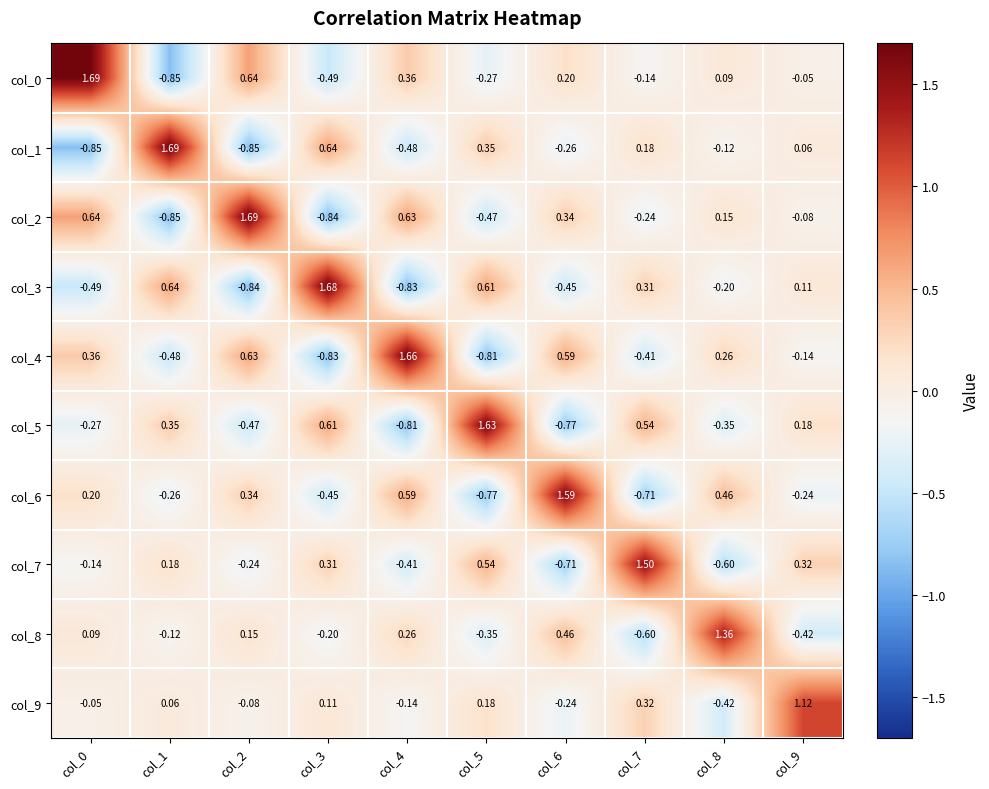

Is the value of col_9 at col_5 greater than the value of col_5 at col_2?

Yes